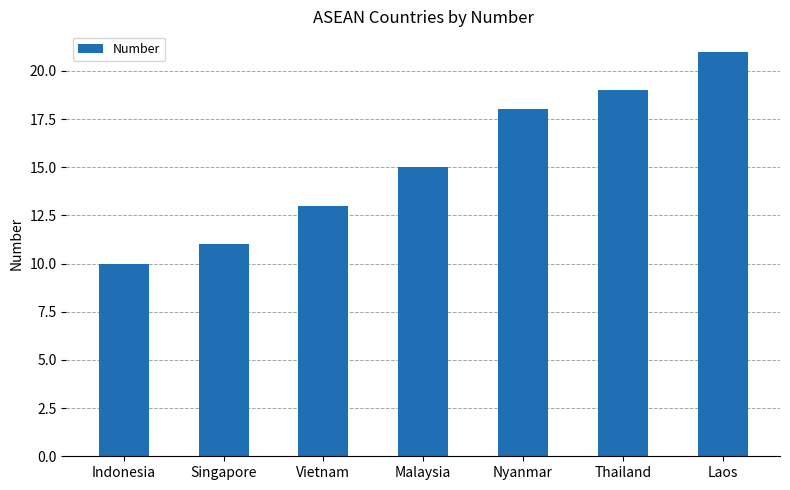

What position from the right is Nyanmar?

3